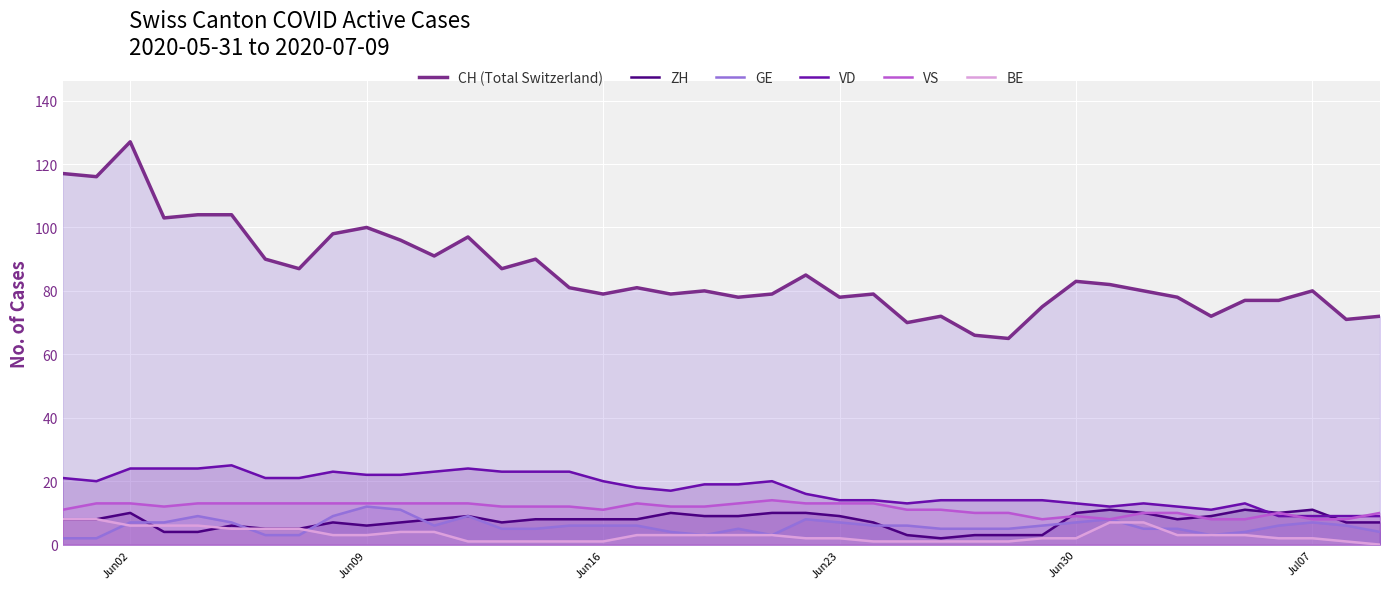

What are all the series names shown in the legend?

CH (Total Switzerland), ZH, GE, VD, VS, BE